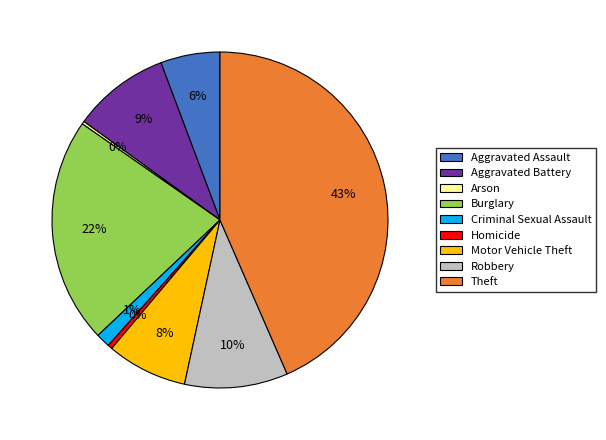

To the nearest percent, what is the combined percentage of Aggravated Assault and Robbery?

16%